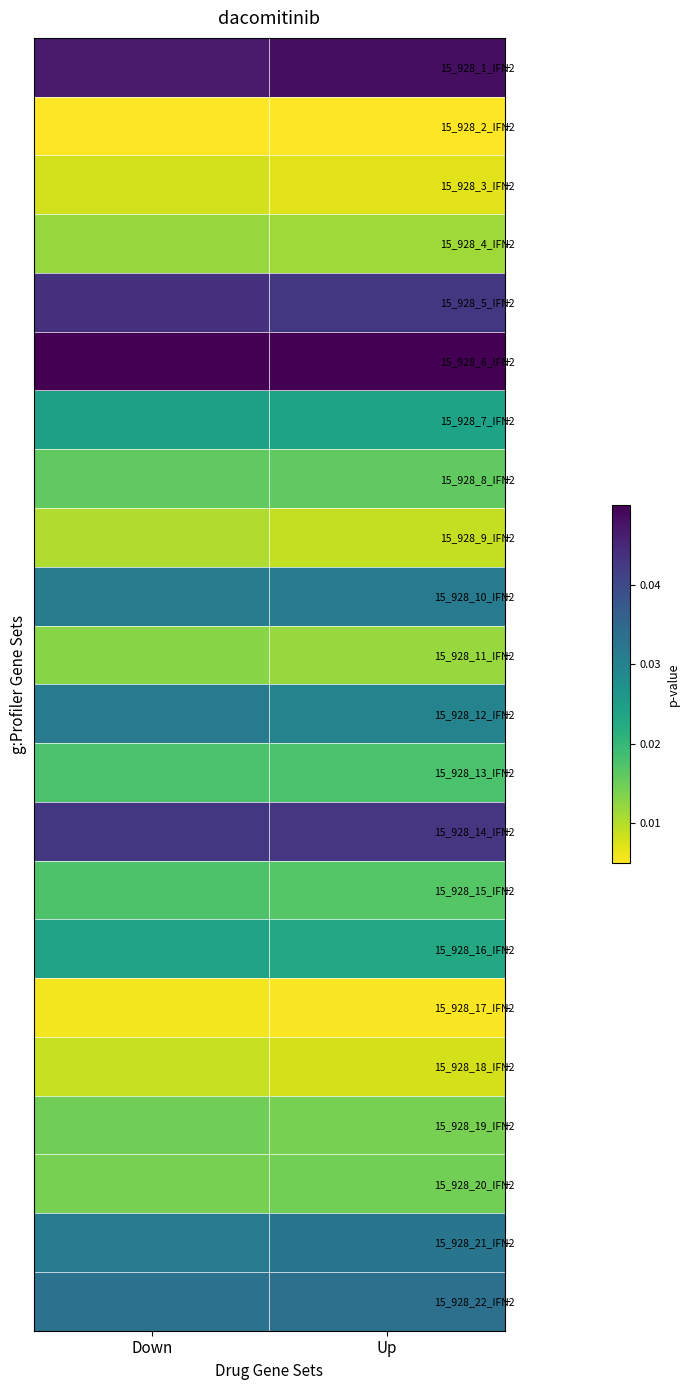

Rank the series by their maximum value, from lowest to highest.

15_928_2_IFN2, 15_928_17_IFN2, 15_928_3_IFN2, 15_928_18_IFN2, 15_928_9_IFN2, 15_928_4_IFN2, 15_928_11_IFN2, 15_928_20_IFN2, 15_928_19_IFN2, 15_928_8_IFN2, 15_928_15_IFN2, 15_928_13_IFN2, 15_928_16_IFN2, 15_928_7_IFN2, 15_928_12_IFN2, 15_928_10_IFN2, 15_928_21_IFN2, 15_928_22_IFN2, 15_928_14_IFN2, 15_928_5_IFN2, 15_928_1_IFN2, 15_928_6_IFN2